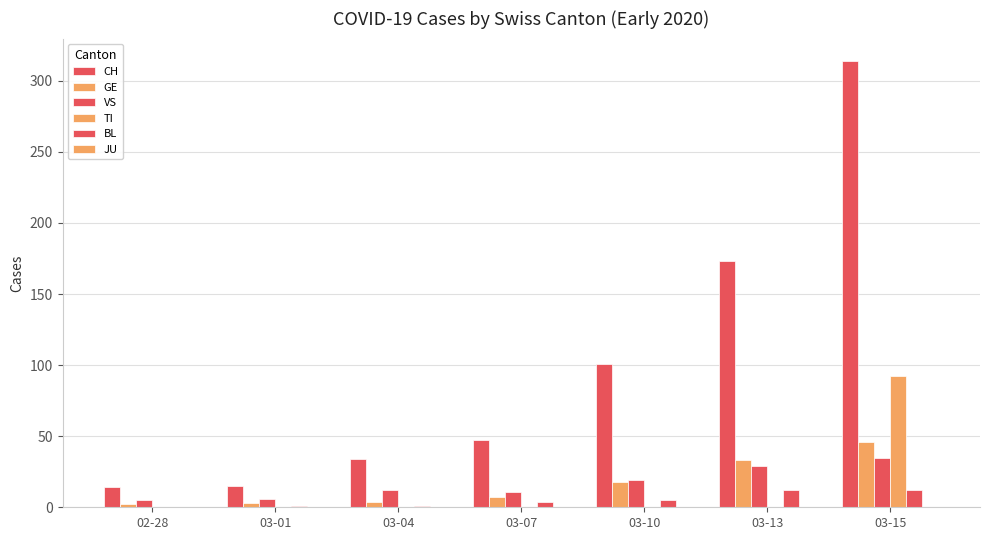

How many series are shown in this chart?

5